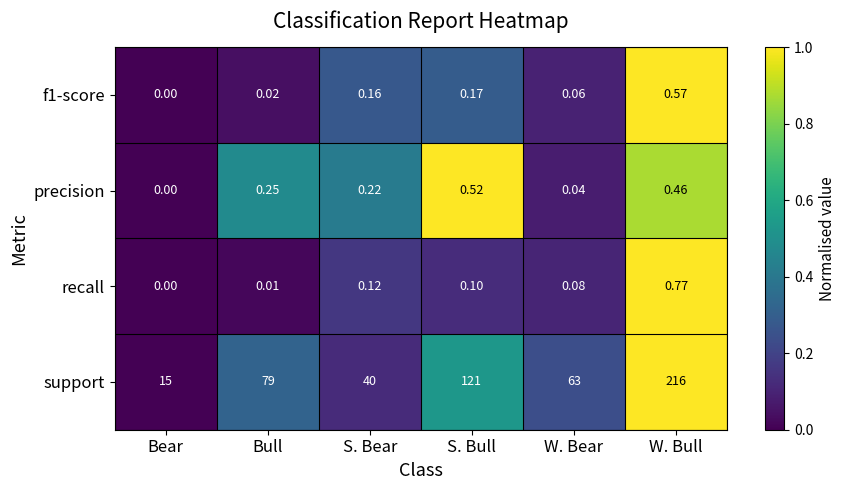

List the labels in order of precision value, smallest first.

Bear, W. Bear, S. Bear, Bull, W. Bull, S. Bull